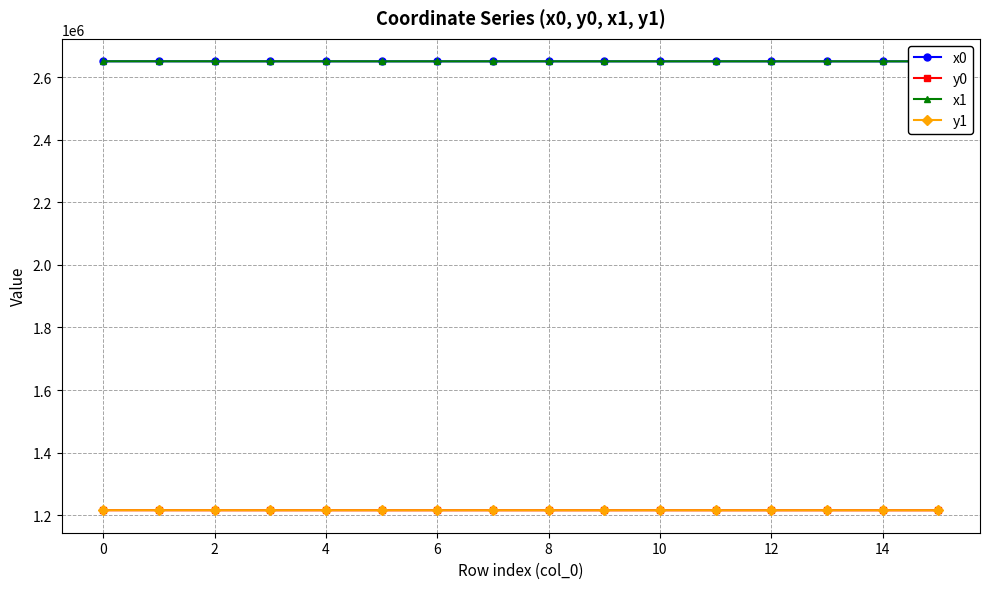

At how many categories does at least one series exceed 1780741?

16